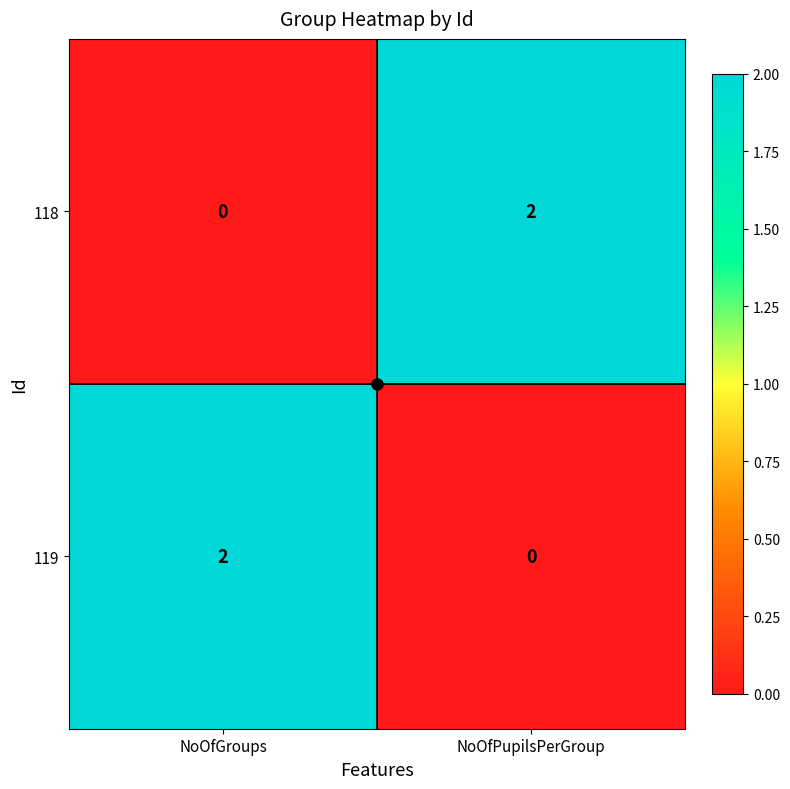

Is it true that 119 equals 3 at NoOfGroups?

False